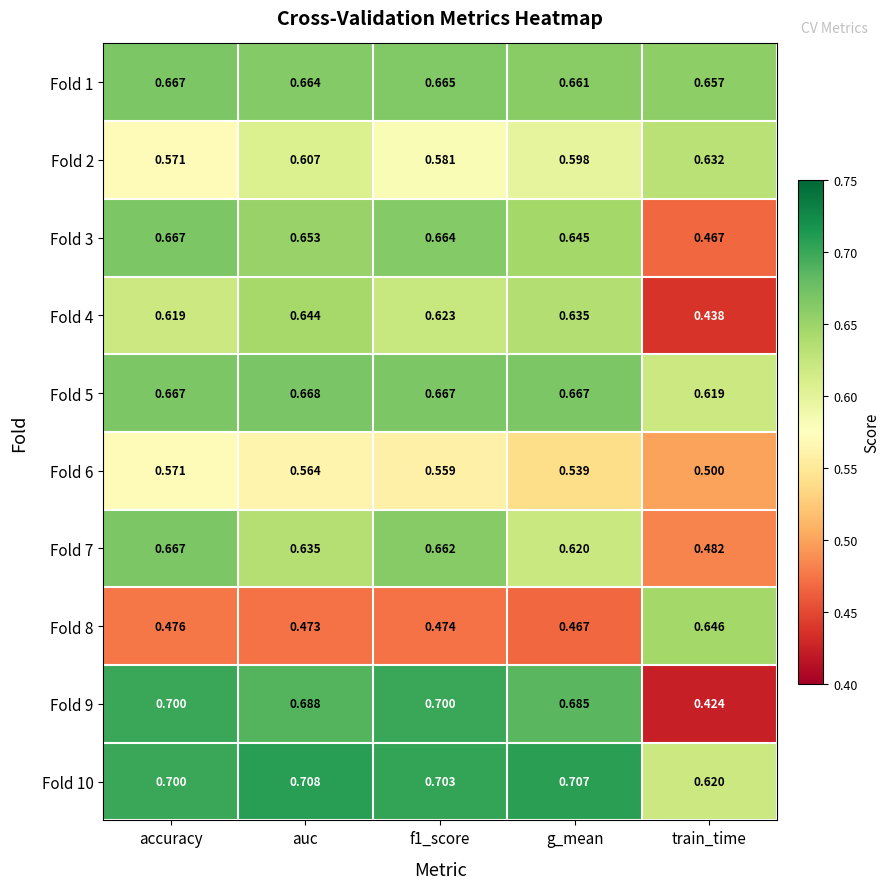

Between auc and train_time, which series saw the biggest shift?

Fold 9